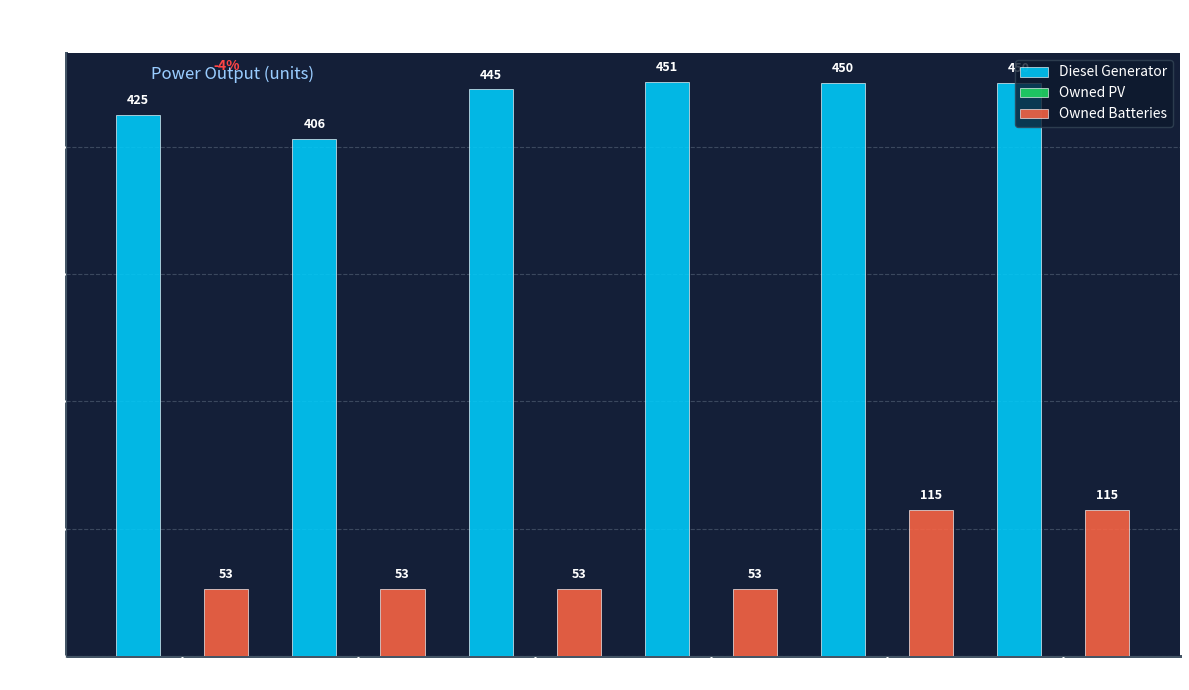

The Diesel Generator series shows 406.0 at col_3. True or false?

True